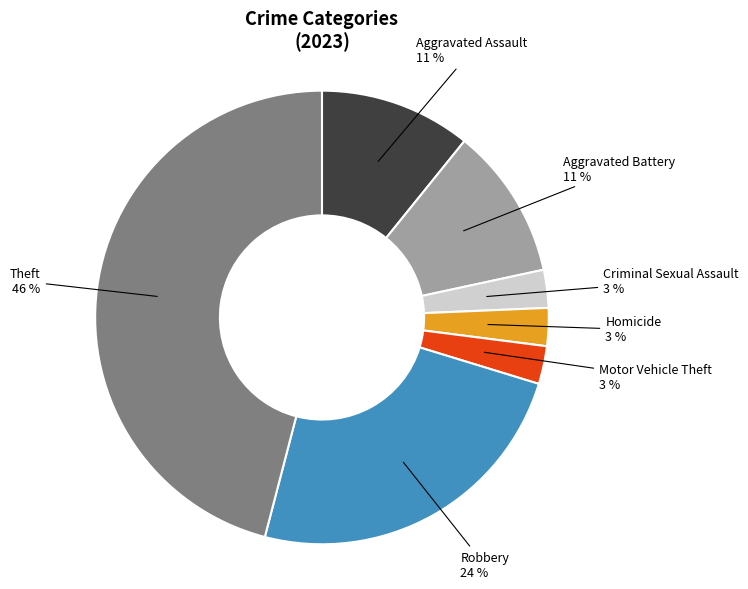

Is there a majority slice in this chart?

No